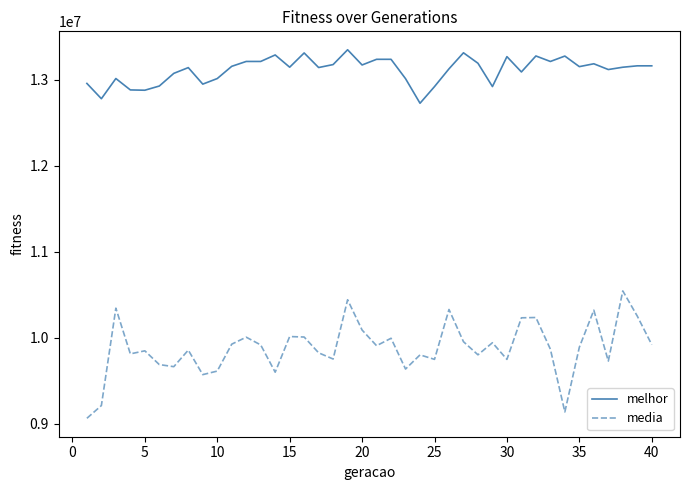

How many lines are shown in the chart?

2